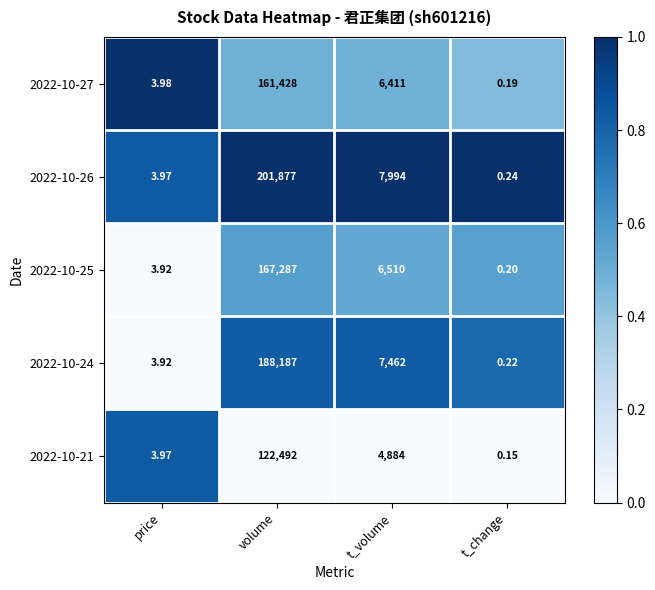

Between t_volume and t_change, which series saw the biggest shift?

2022-10-26